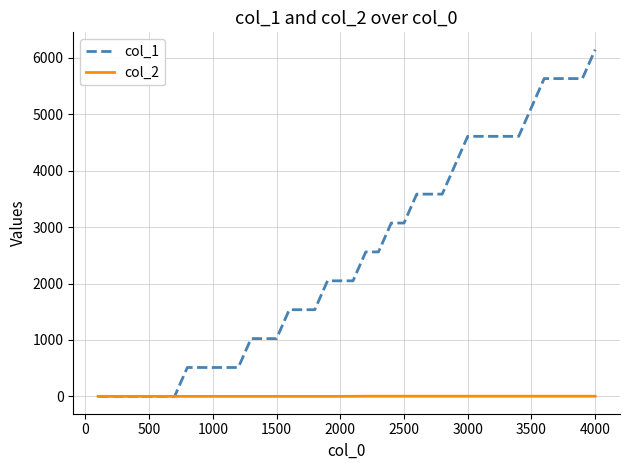

What is the maximum value shown in the chart?

6144